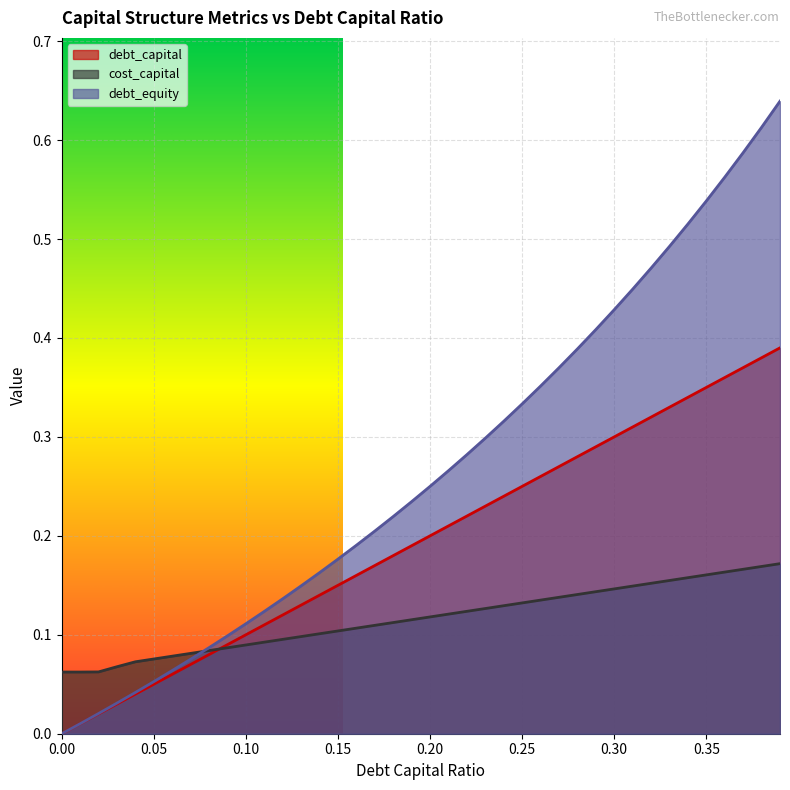

Reading left to right, what are all the values shown in this chart?

debt_capital: 0.0	0.0	0.0	0.0	0.0	0.1	0.1	0.1	0.1	0.1	0.1	0.1	0.1	0.1	0.1	0.1	0.2	0.2	0.2	0.2	0.2	0.2	0.2	0.2	0.2	0.2	0.3	0.3	0.3	0.3	0.3	0.3	0.3	0.3	0.3	0.3	0.4	0.4	0.4	0.4
cost_capital: 0.1	0.1	0.1	0.1	0.1	0.1	0.1	0.1	0.1	0.1	0.1	0.1	0.1	0.1	0.1	0.1	0.1	0.1	0.1	0.1	0.1	0.1	0.1	0.1	0.1	0.1	0.1	0.1	0.1	0.1	0.1	0.1	0.2	0.2	0.2	0.2	0.2	0.2	0.2	0.2
debt_equity: 0.0	0.0	0.0	0.0	0.0	0.1	0.1	0.1	0.1	0.1	0.1	0.1	0.1	0.1	0.2	0.2	0.2	0.2	0.2	0.2	0.2	0.3	0.3	0.3	0.3	0.3	0.4	0.4	0.4	0.4	0.4	0.4	0.5	0.5	0.5	0.5	0.6	0.6	0.6	0.6